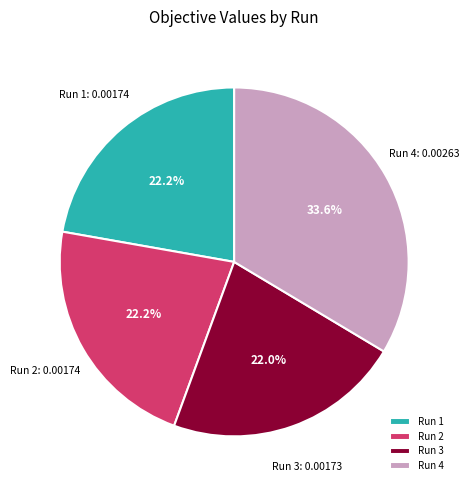

Is Run 3 the majority of the pie?

No